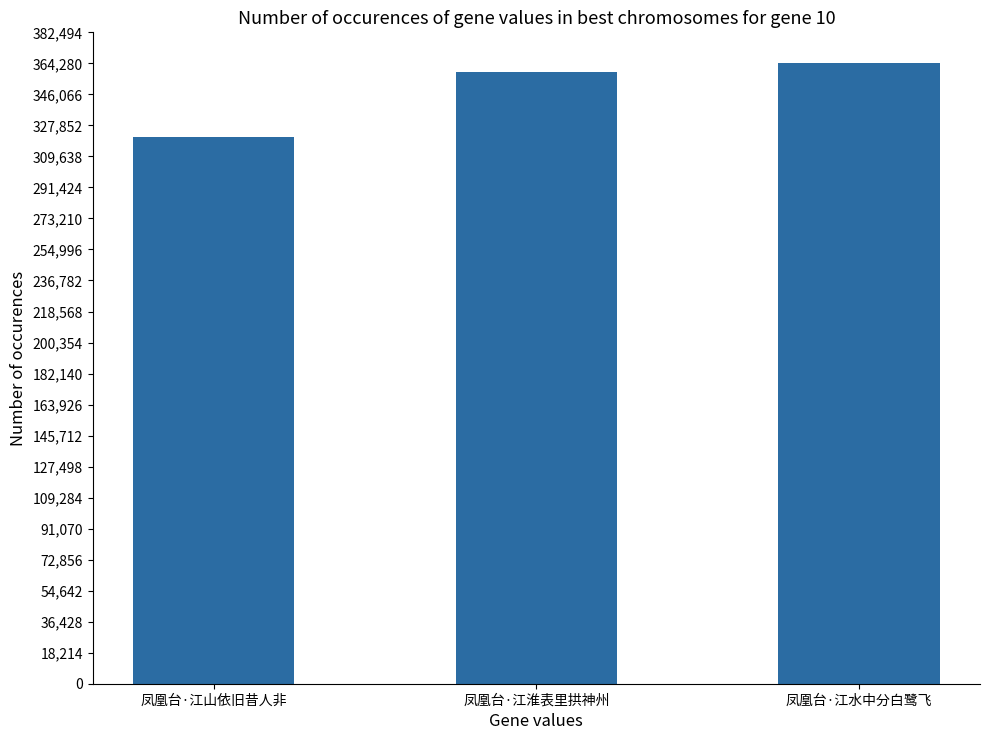

Which label corresponds to the largest value in the chart?

凤凰台·江水中分白鹭飞